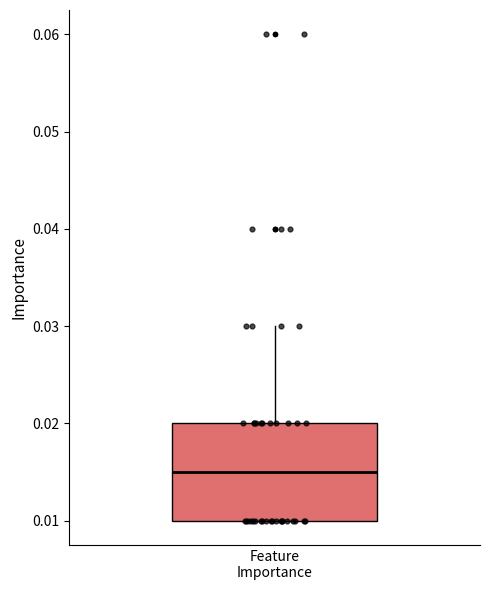

Read this box plot against the y-axis: the position of the median line, the range covered by the box, and the ends of both whiskers. The values are not printed on the chart, so give them approximately, as read against the axis.

median 0.015, box 0.010 to 0.020, whiskers 0.010 to 0.030